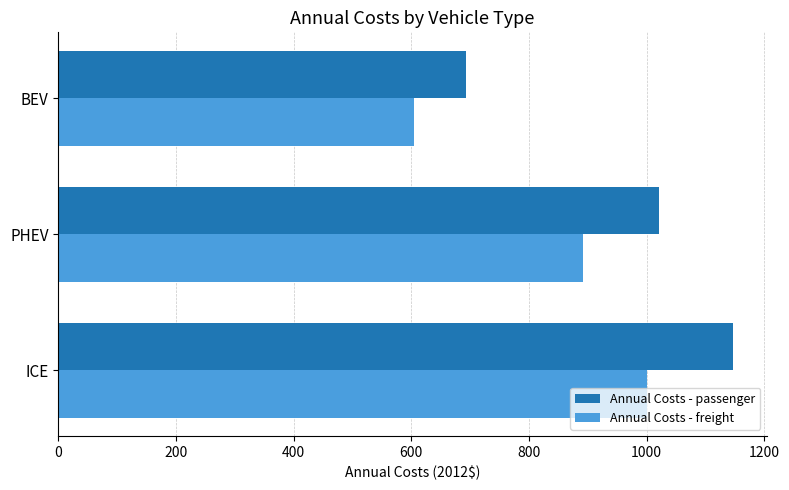

How many data points in Annual Costs - freight are less than 891?

1